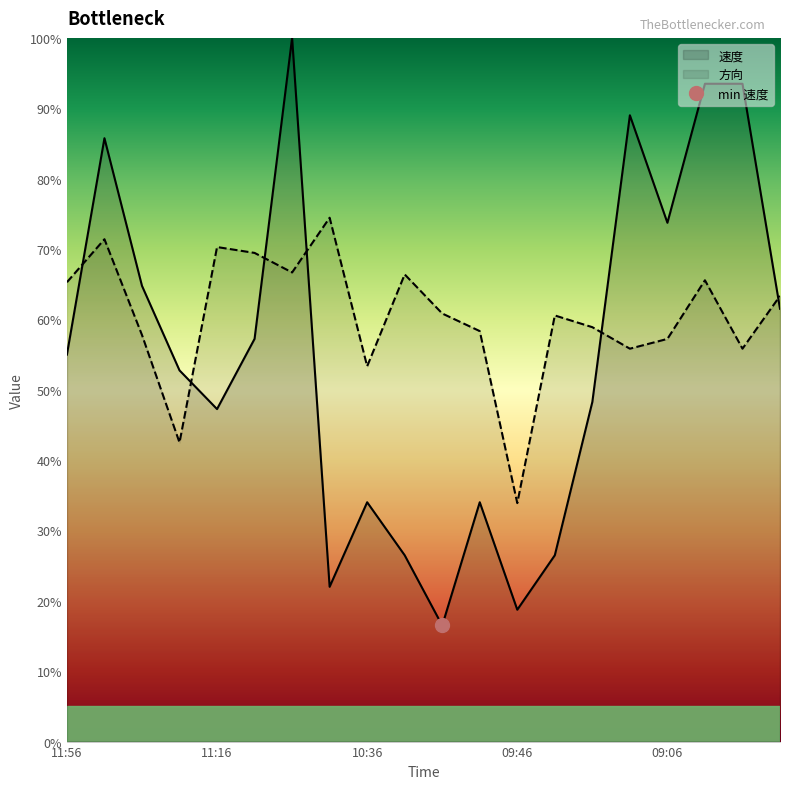

Rank the categories by 方向 value from lowest to highest.

09:46, 11:26, 10:36, 09:16, 08:46, 09:06, 11:36, 09:56, 09:26, 09:36, 10:06, 08:36, 11:56, 08:56, 10:26, 10:56, 11:06, 11:16, 11:46, 10:46